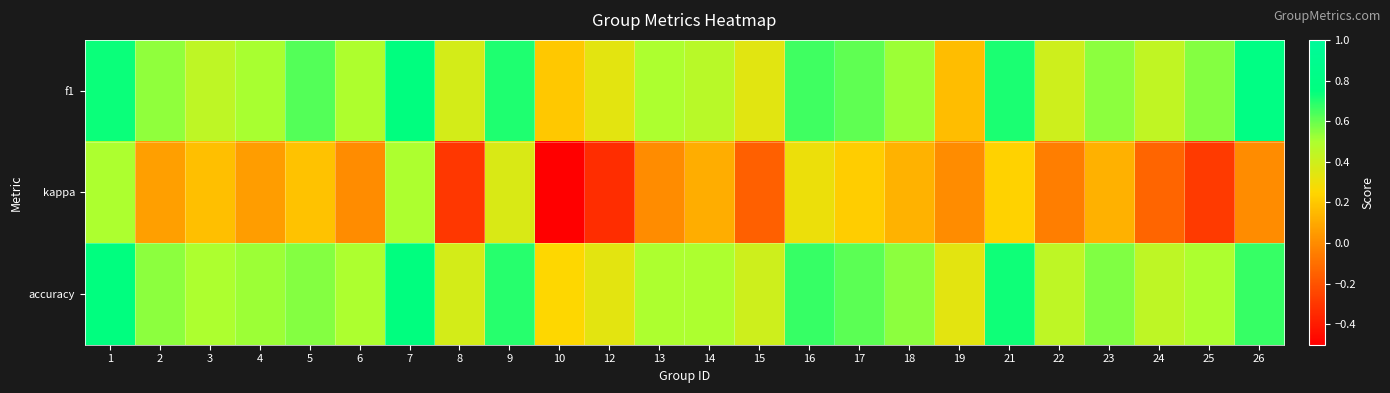

What is the maximum value shown in the chart?

0.8